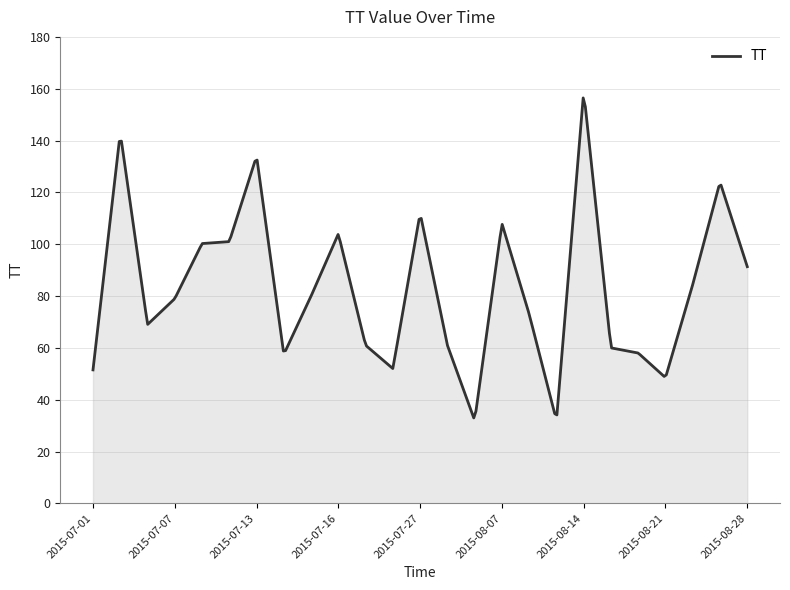

What is the difference between the second highest and second lowest values?

118.9